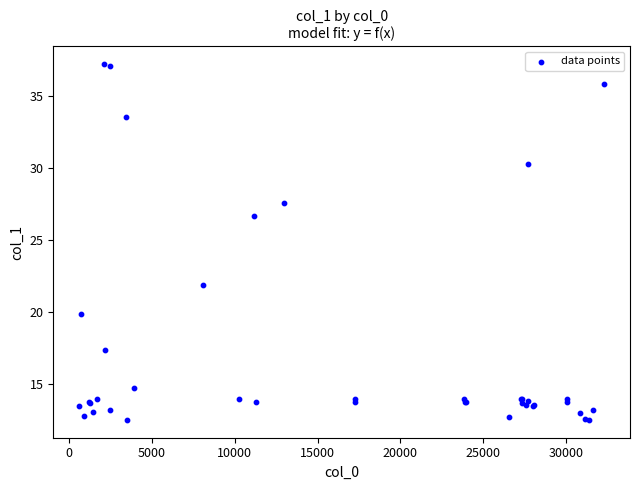

What Y value in the scatter plot is closest to 24?

21.9